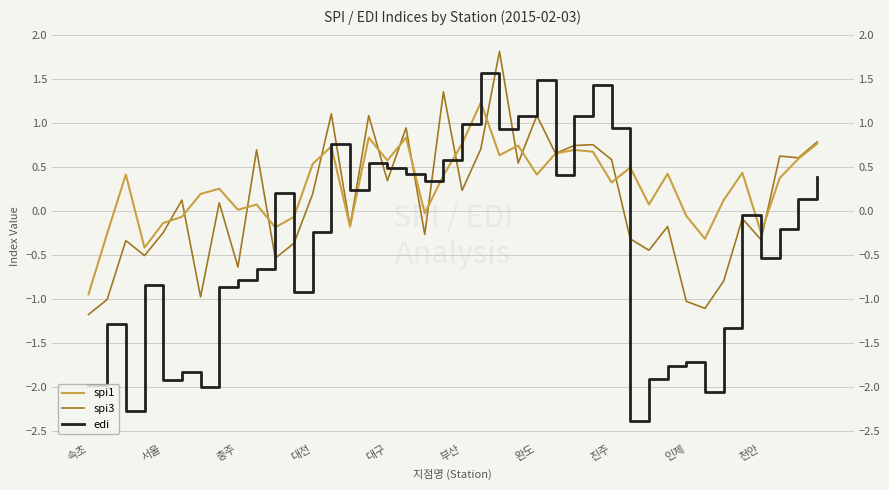

How many data points in spi1 are less than 0?

12